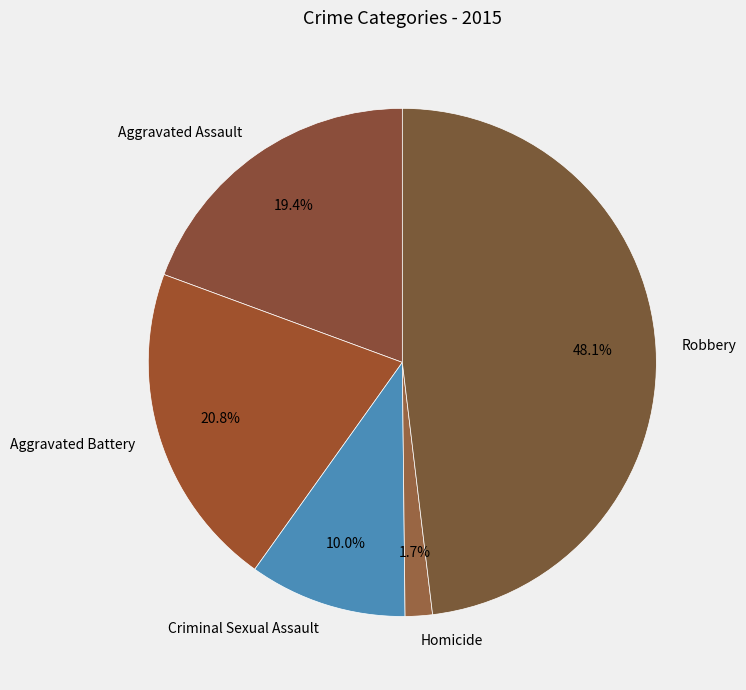

Which slice is the smallest?

Homicide